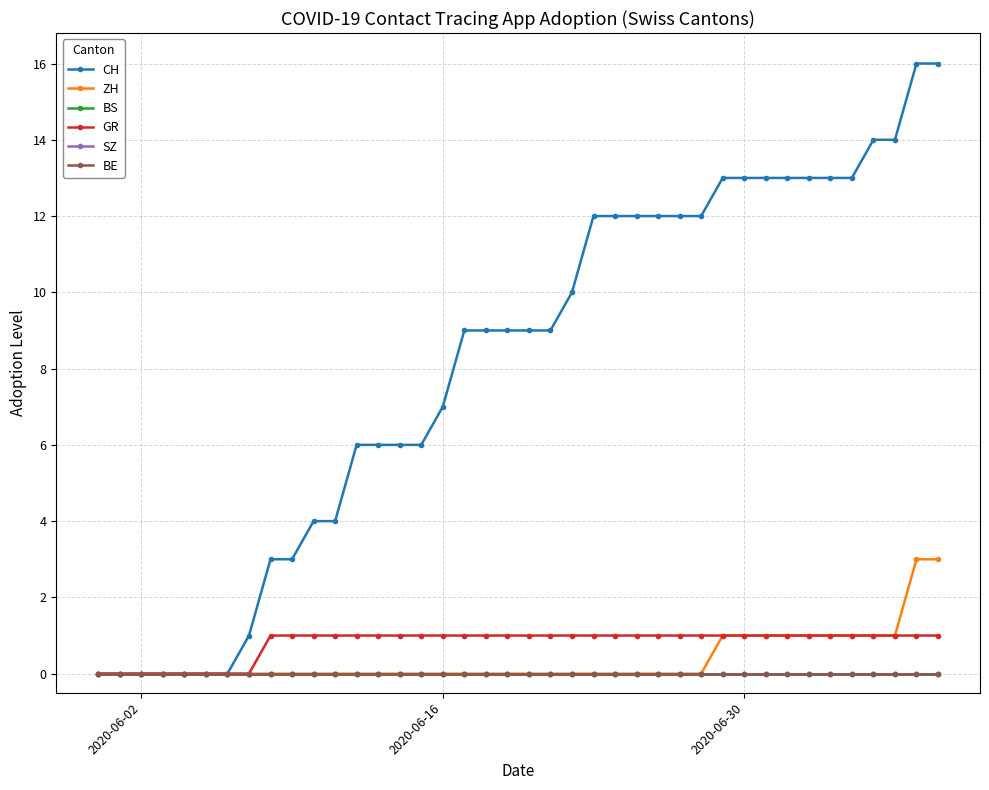

True or false: ZH and CH cross at least once.

False